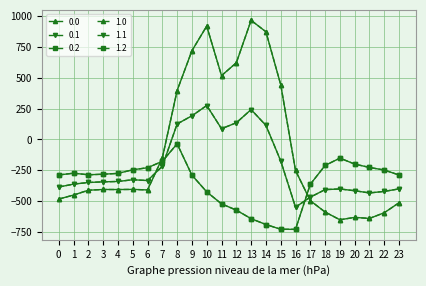

True or false: 1.2 has more than 1 points higher than both neighbors.

True